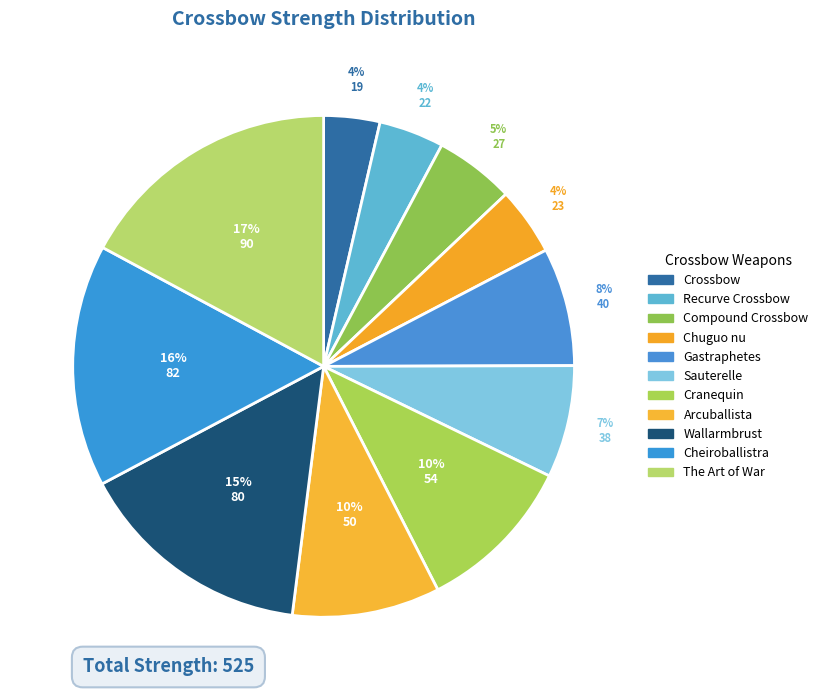

How many segments does this pie chart have?

11